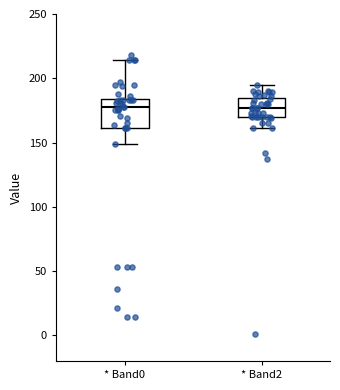

Where is the lower edge of the box for * Band2 on the y-axis? The values are not printed on the chart, so give them approximately, as read against the axis.

170